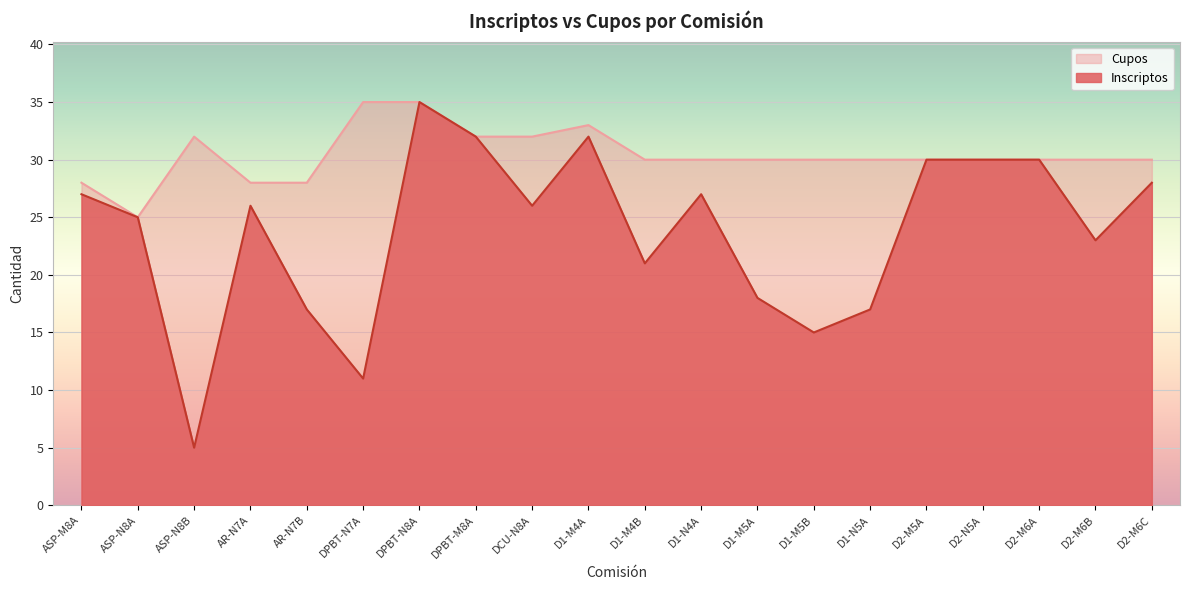

What is the difference between the Cupos values at DCU-N8A and D1-M5A?

2